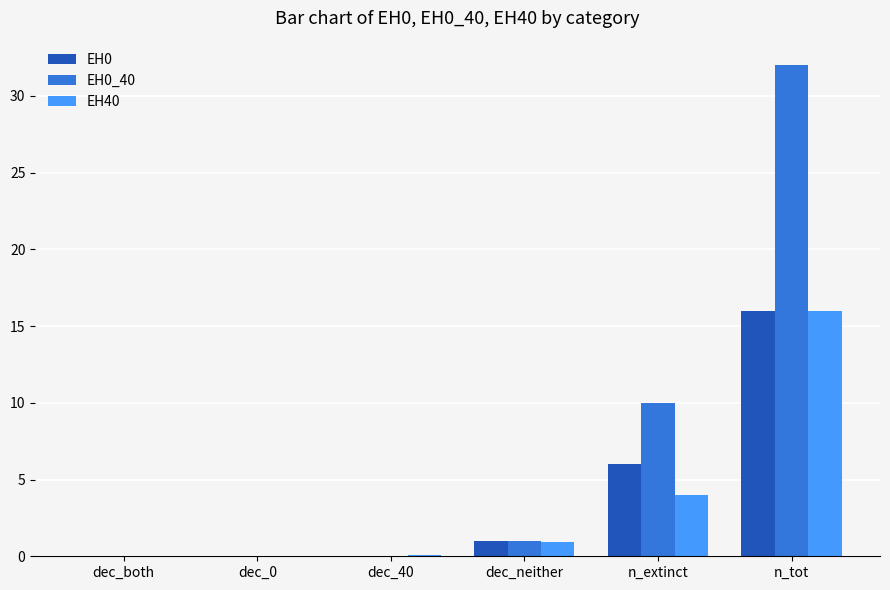

Which series has the widest spread of values?

EH0_40